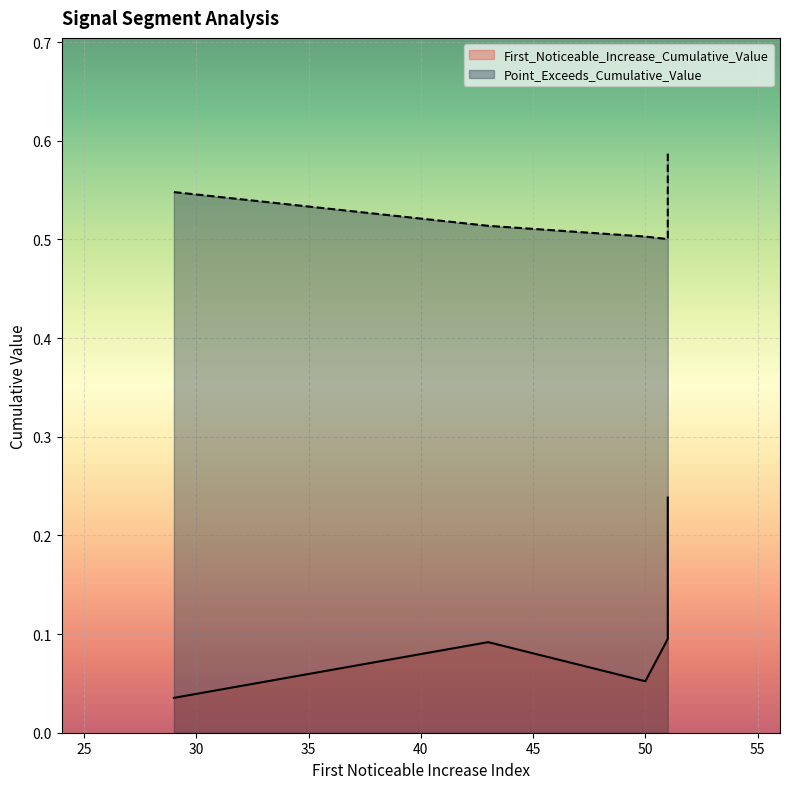

True or false: First_Noticeable_Increase_Cumulative_Value and Point_Exceeds_Cumulative_Value cross at least once.

False